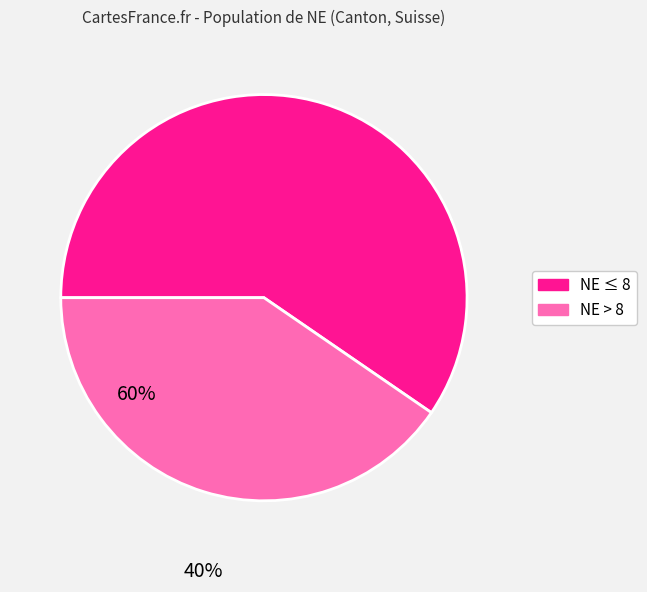

Is there any slice that represents more than half of the pie?

Yes